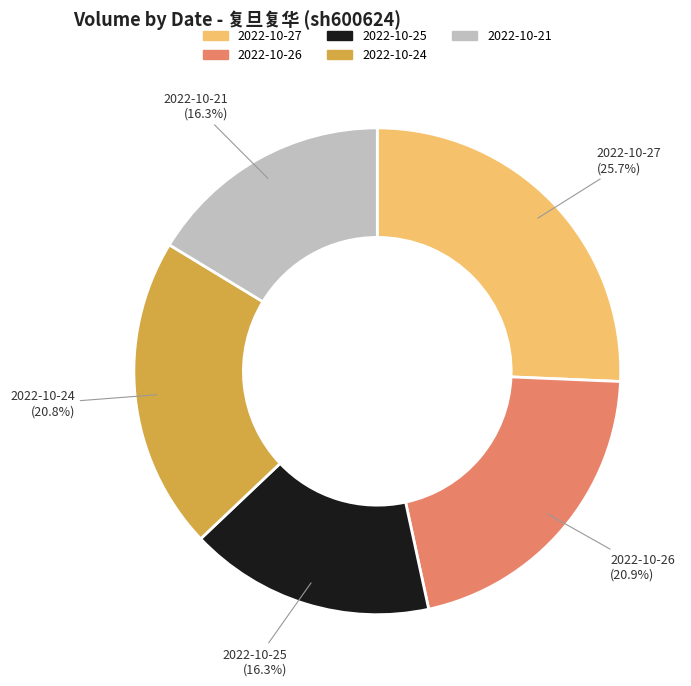

Approximately how many times larger is the value at 2022-10-27 compared to 2022-10-26?

1.2